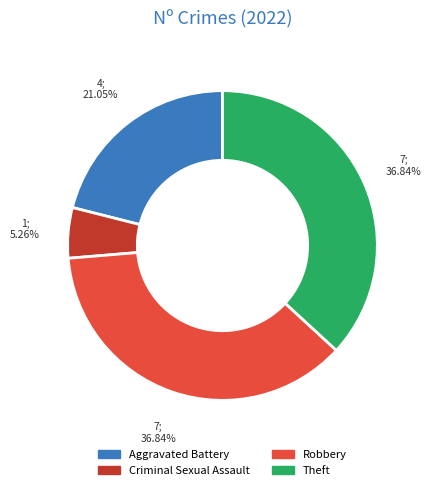

Is there any slice that represents more than half of the pie?

No